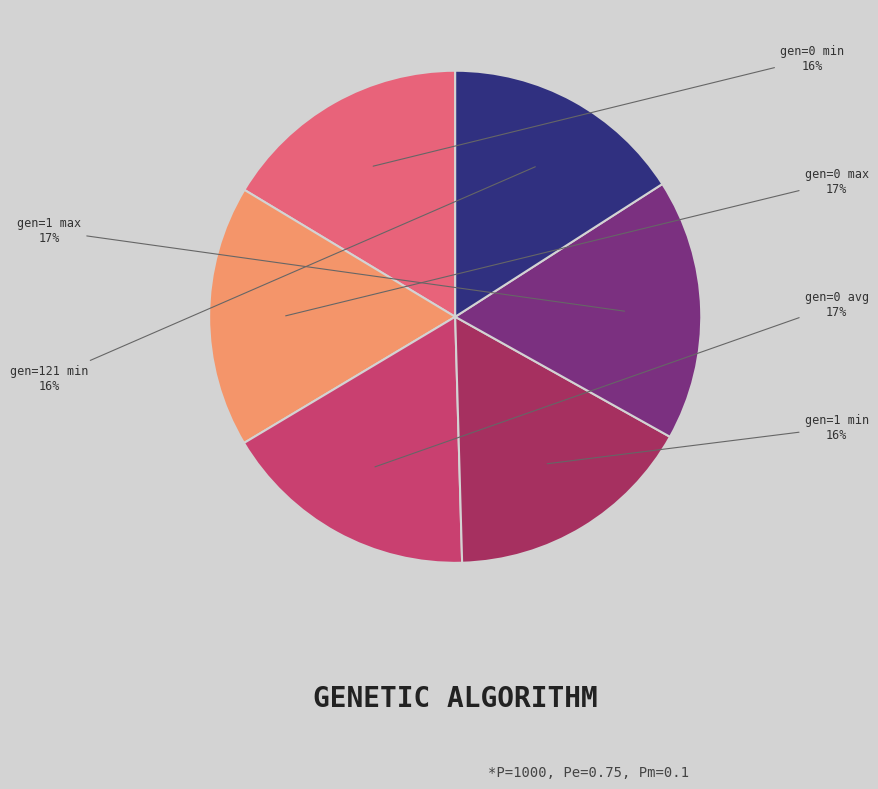

Does any single category account for the majority?

No